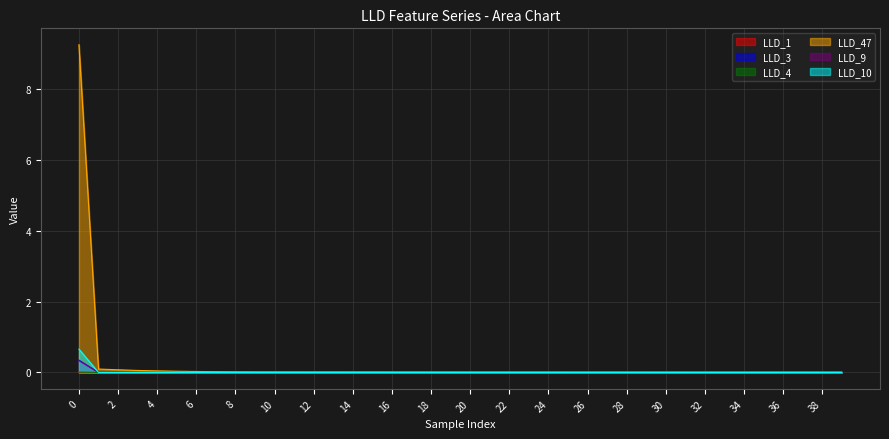

True or false: LLD_1 and LLD_9 cross at least once.

True